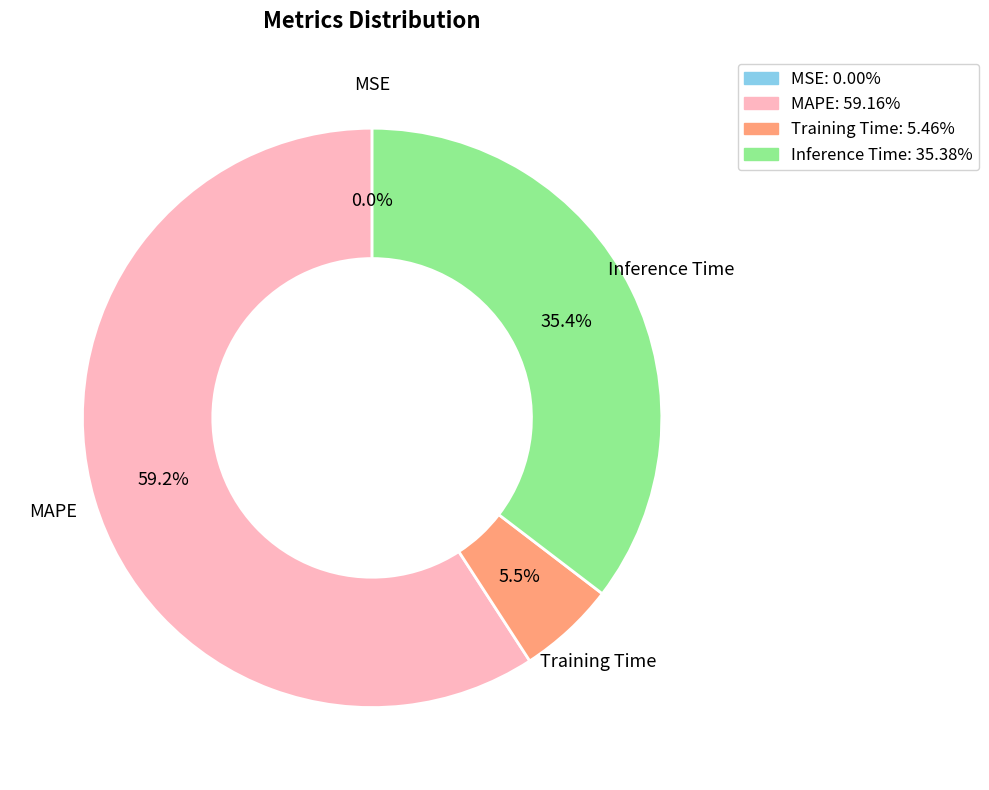

What percentage do Inference Time and MAPE together represent?

94.5%